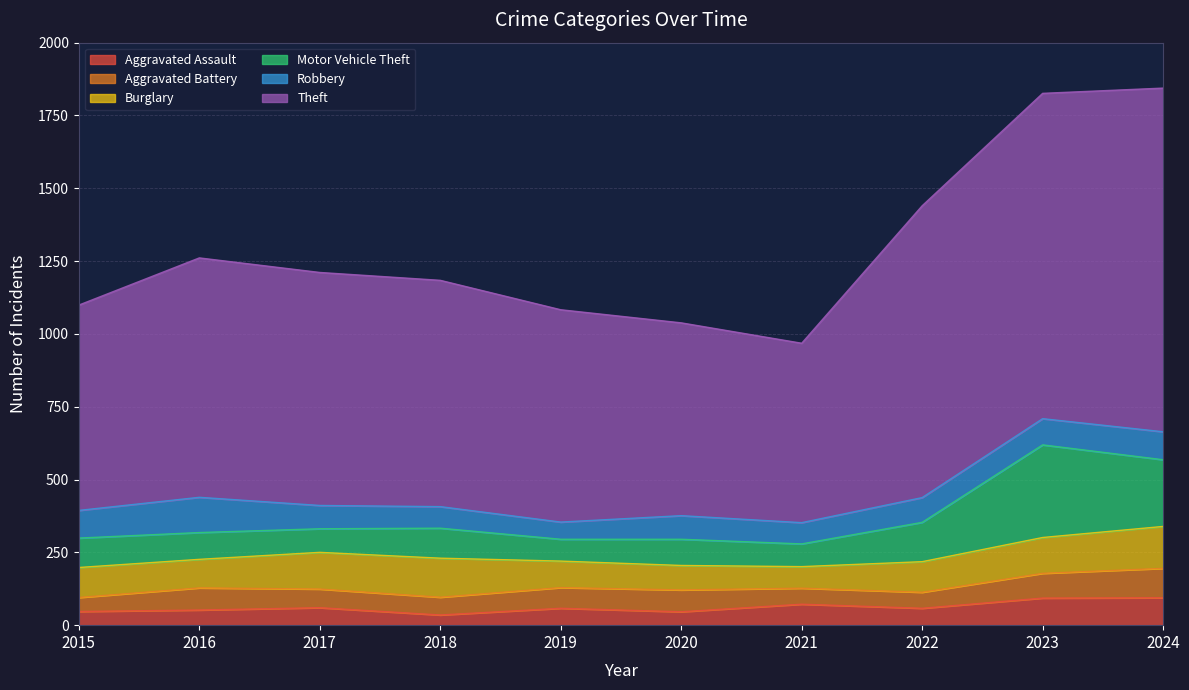

Where is the first local minimum for Motor Vehicle Theft?

2017